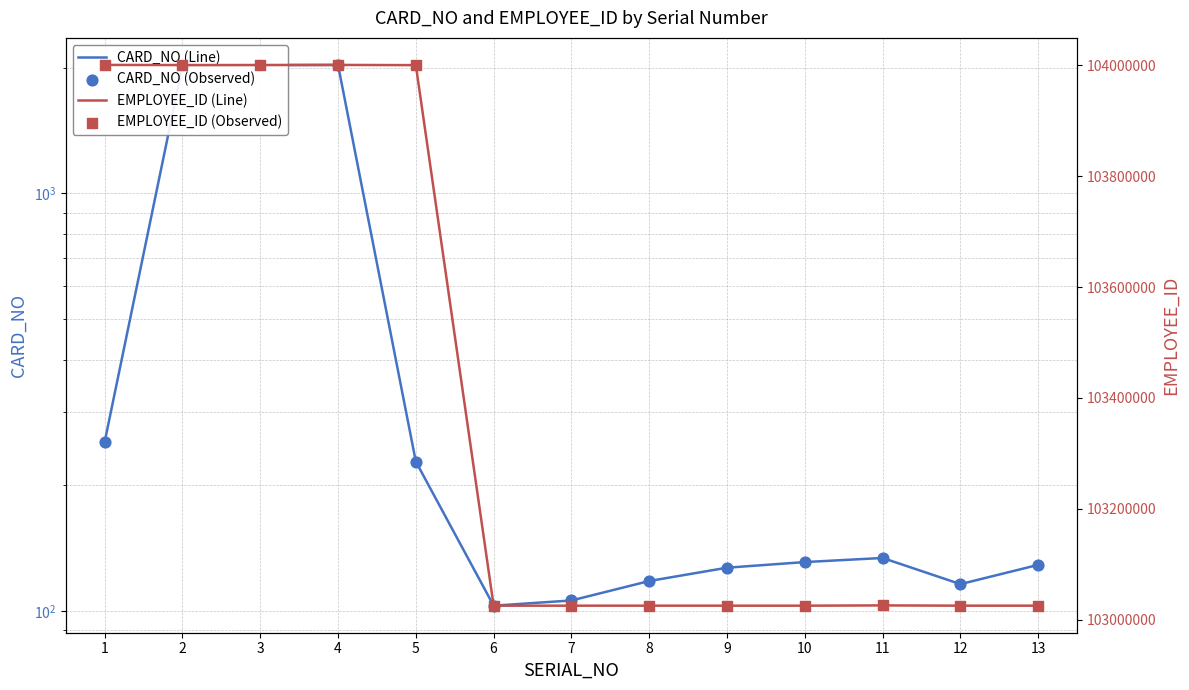

Which series reaches the maximum Y coordinate?

EMPLOYEE_ID (Line)